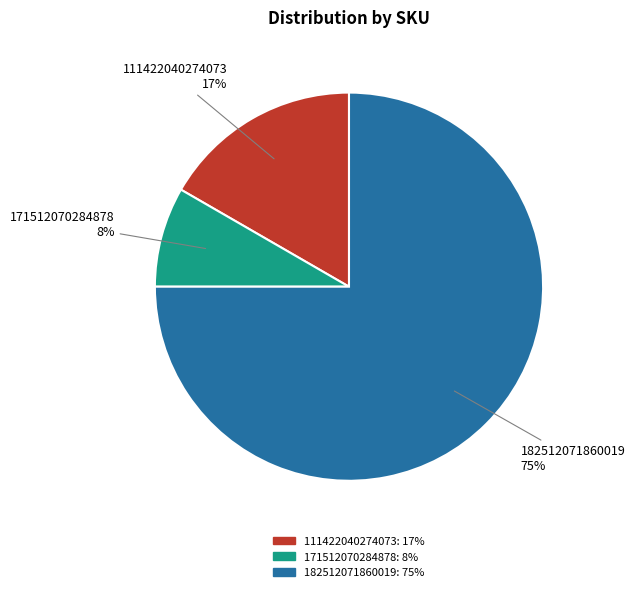

Is the sum of 111422040274073 and 171512070284878 greater than half?

No